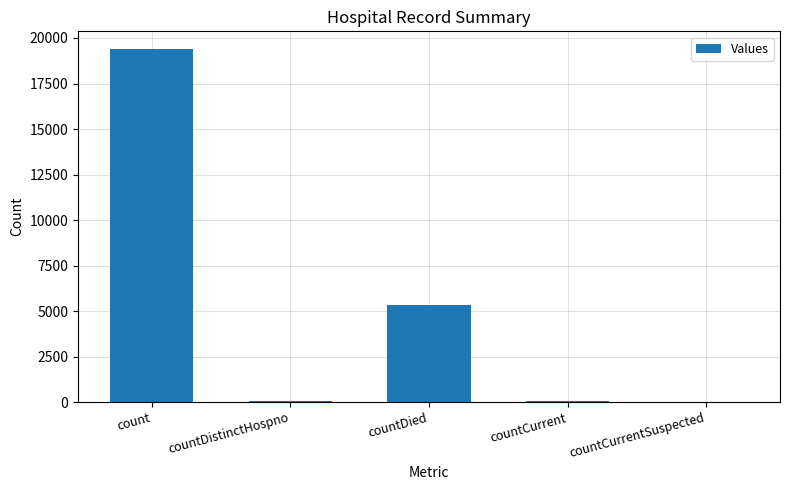

How many distinct data groups are displayed?

1